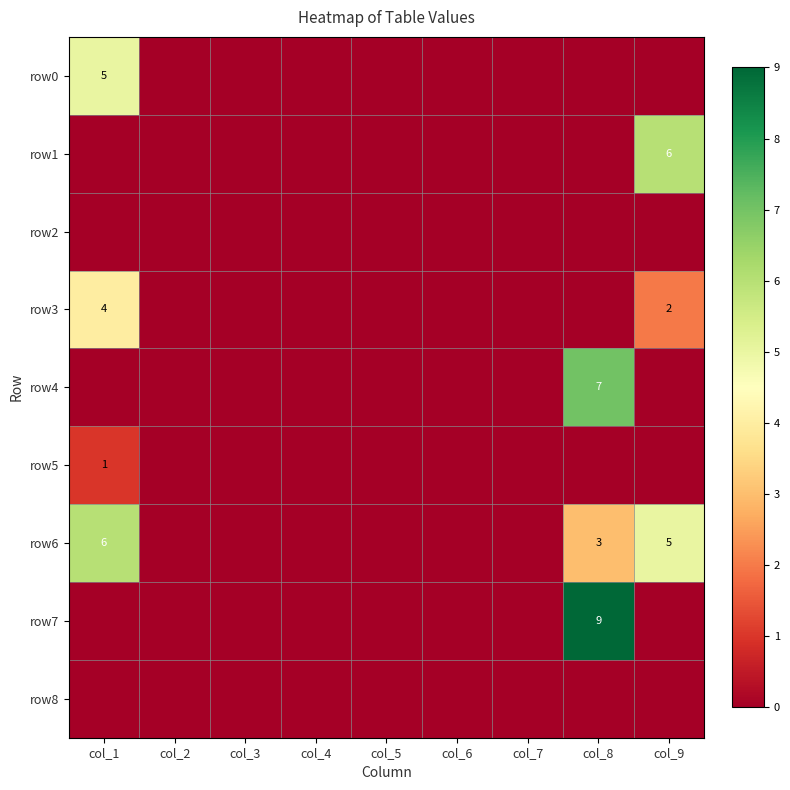

The value of row6 at col_8 is 3. True or false?

True